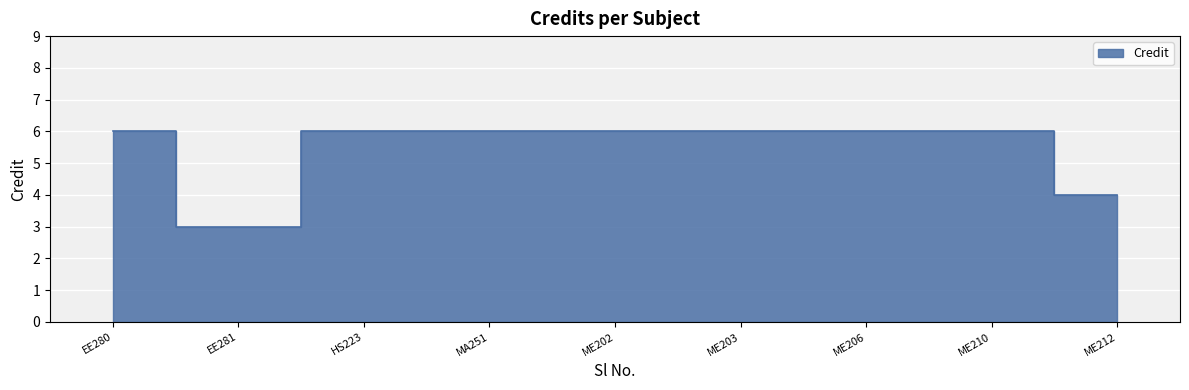

Where is the data nearest to the value 4?

ME212